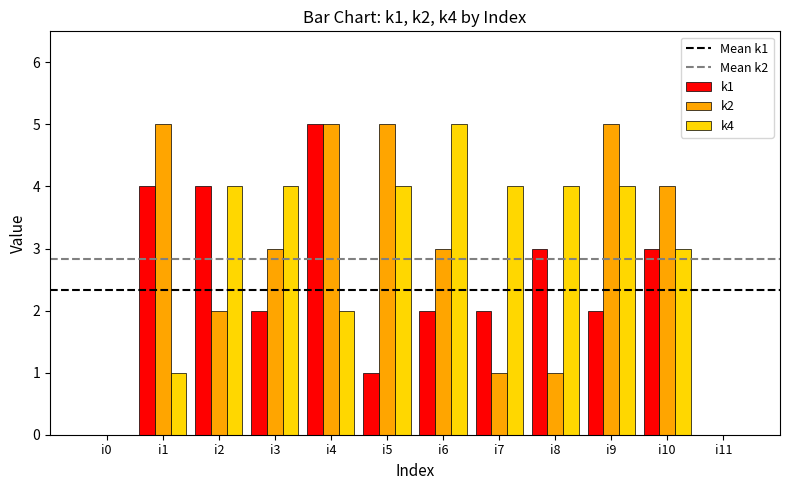

Which series has the largest total across all categories?

k4